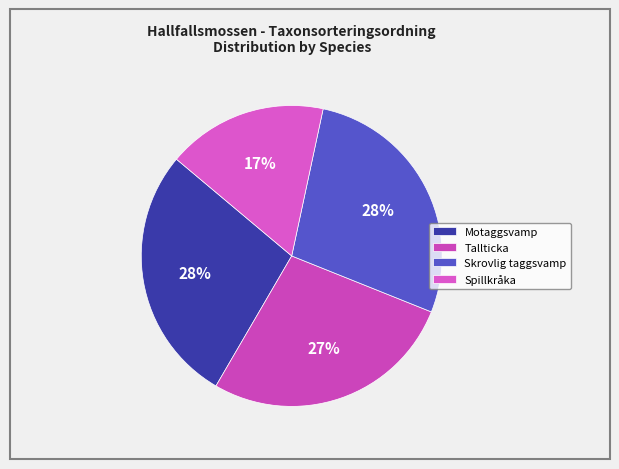

What is the change in value from Tallticka to Skrovlig taggsvamp?

+1257